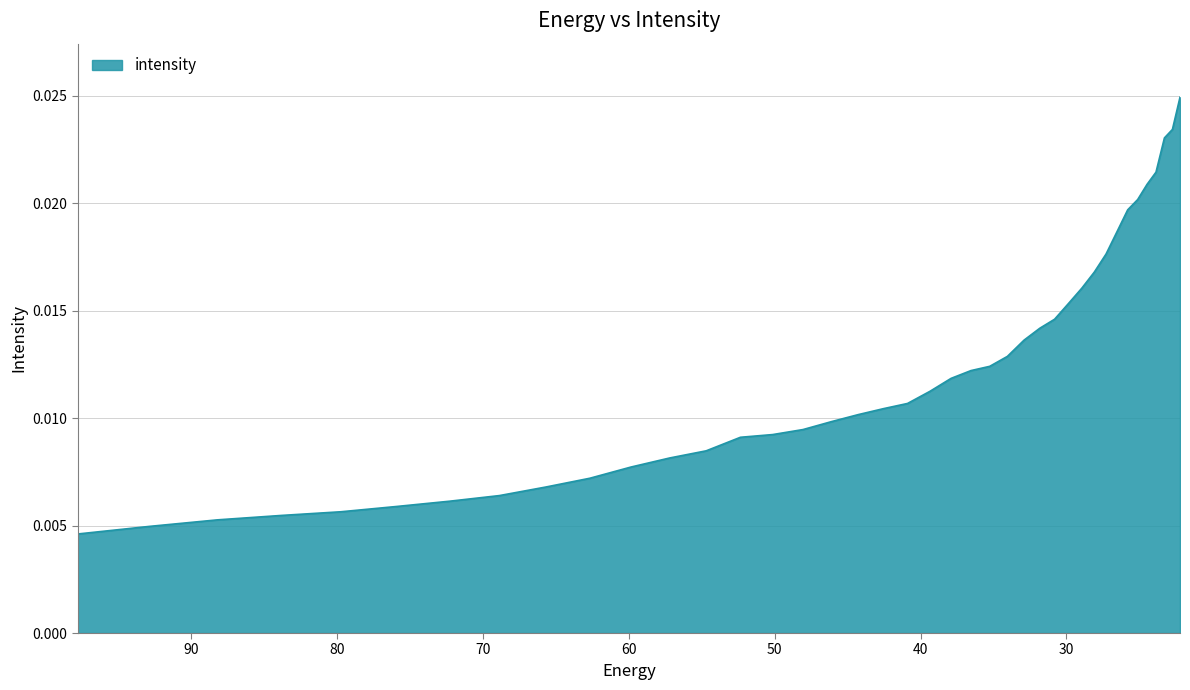

Between 97.76732 and 75.88682, which is larger?

75.88682